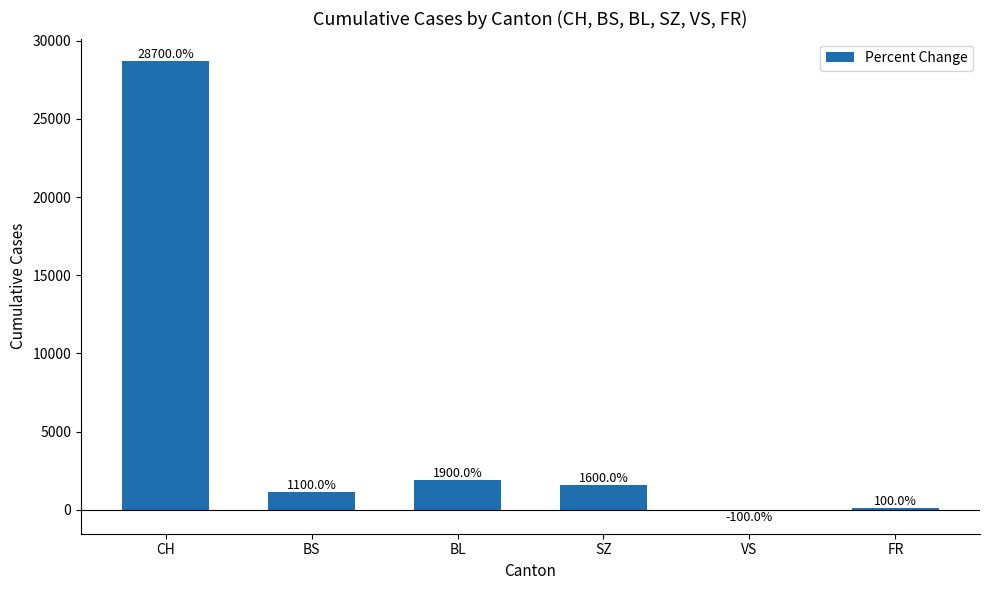

List the labels in order of value, largest first.

CH, BL, SZ, BS, FR, VS